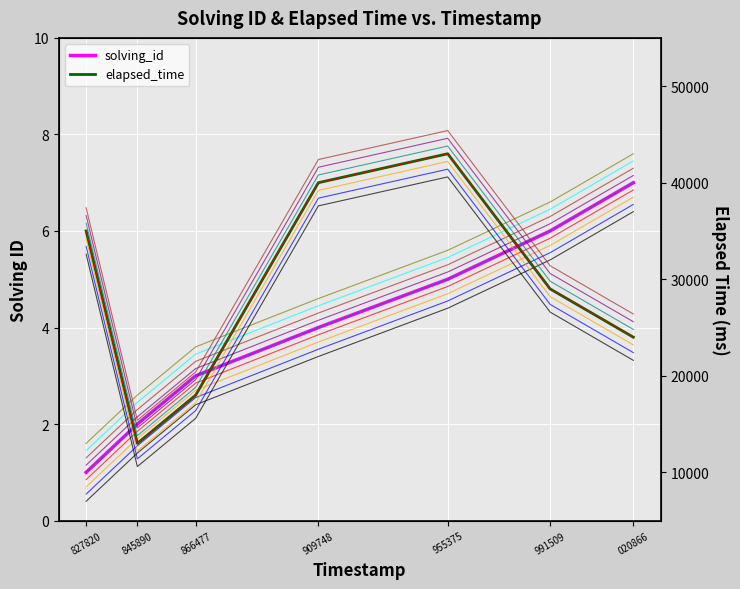

Which has a higher value, 955375 or 845890?

955375